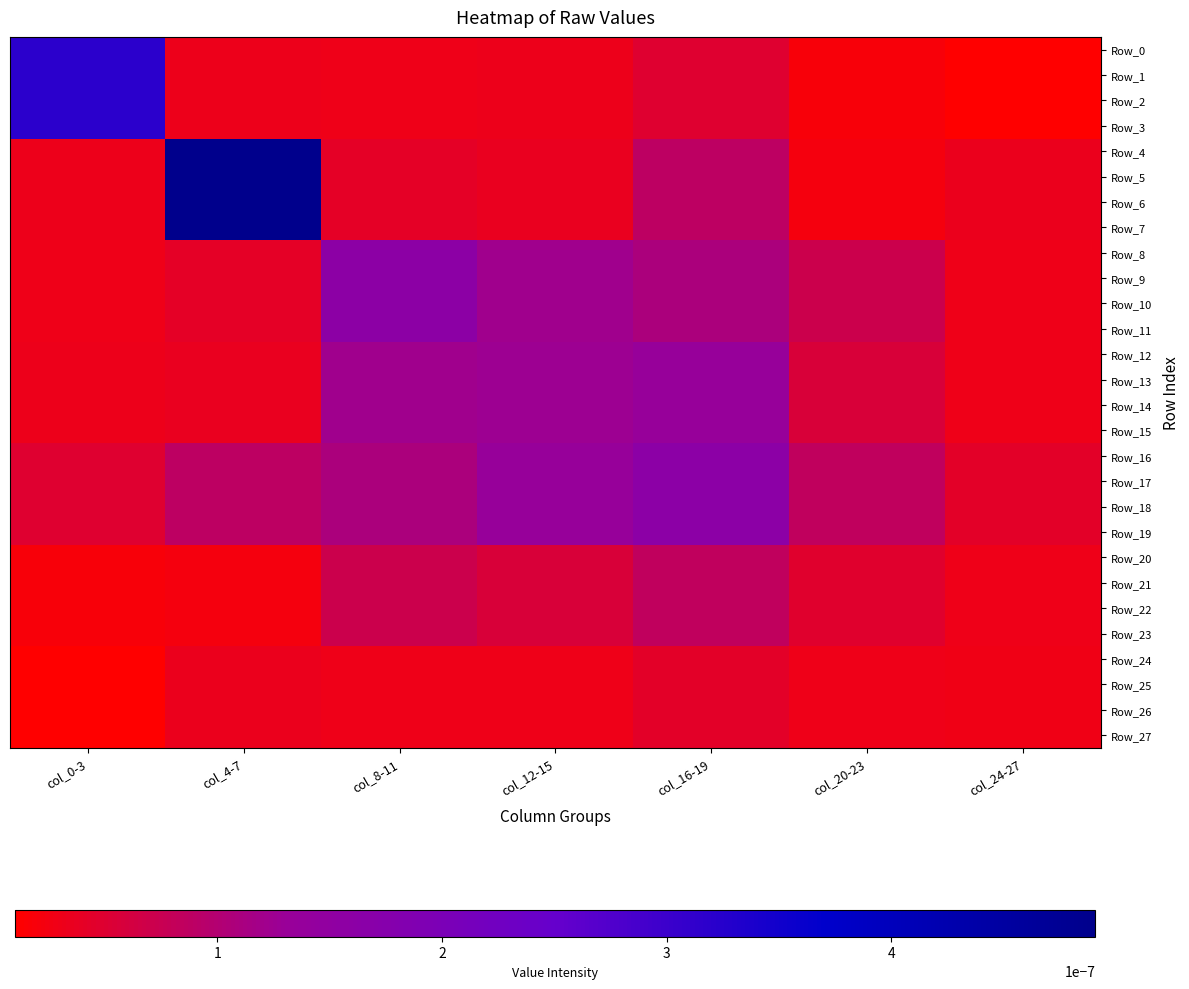

Between col_8-11 and col_16-19, which series saw the biggest shift?

Row_16